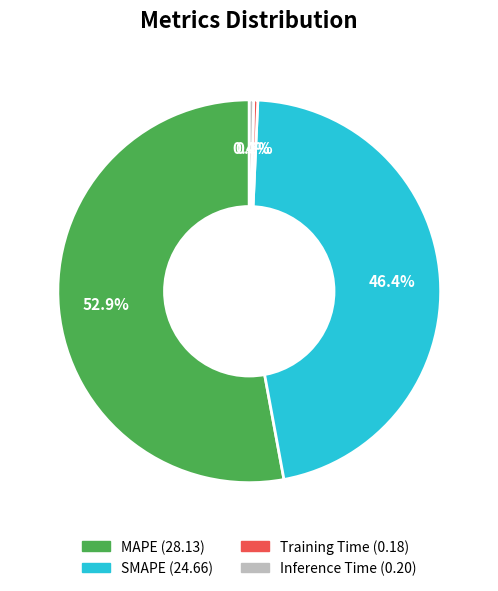

To the nearest percent, what is the difference between the Training Time and MAPE slice percentages?

53%